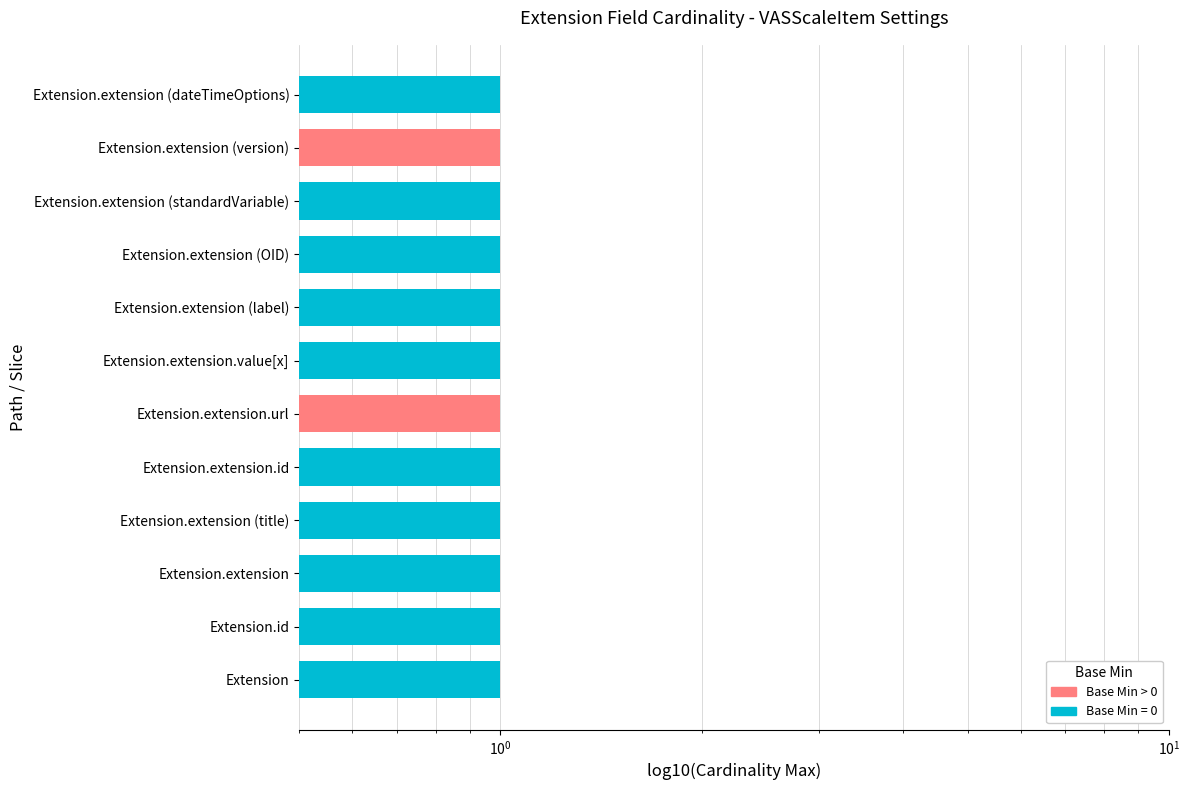

Is it true that the value at Extension.extension (version) is 1?

True